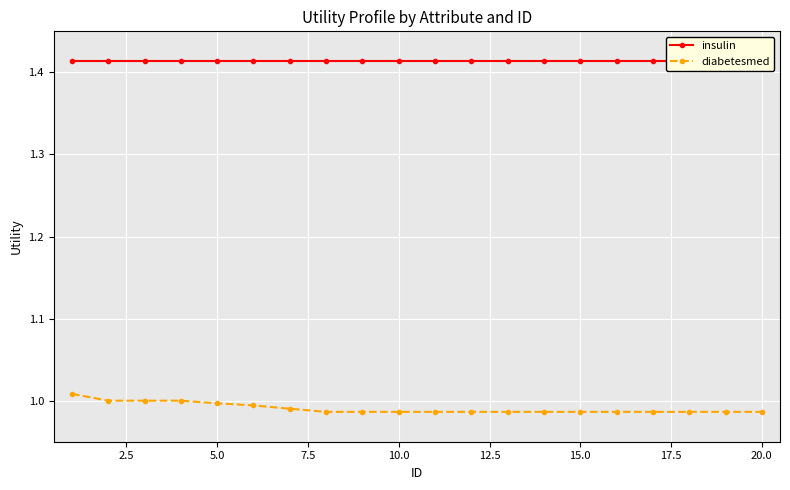

What is the highest value of the insulin series?

1.4